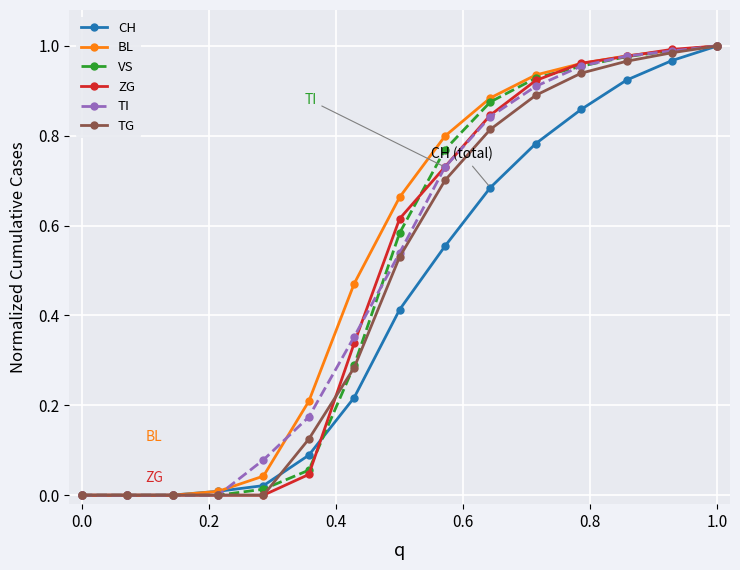

How many data points does each series have?

15